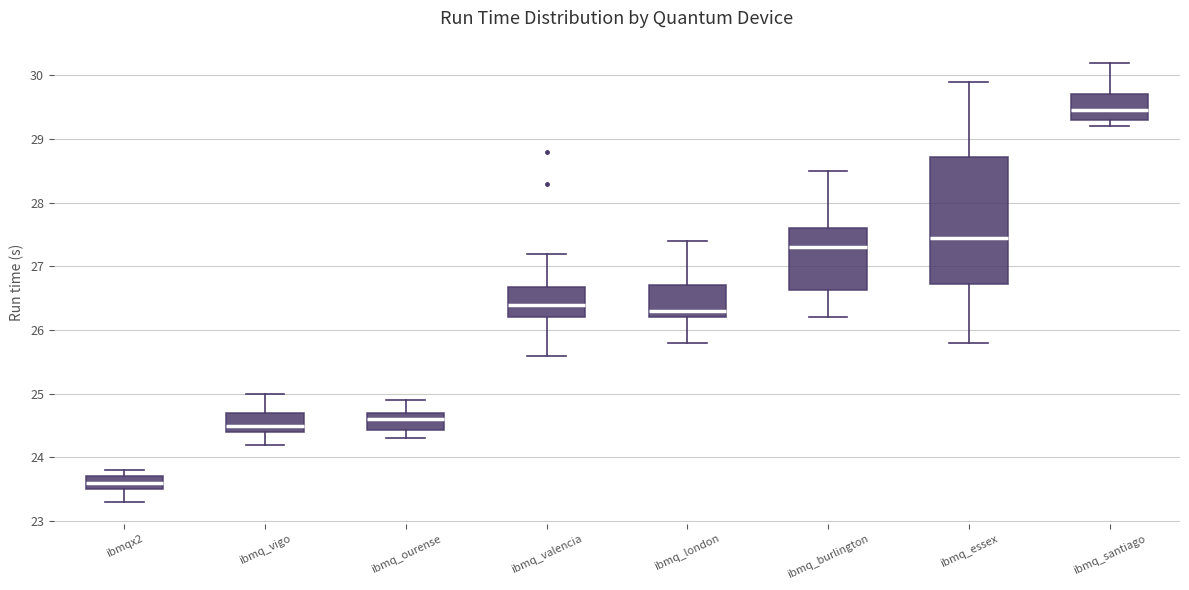

Which box's median line is the highest?

ibmq_santiago